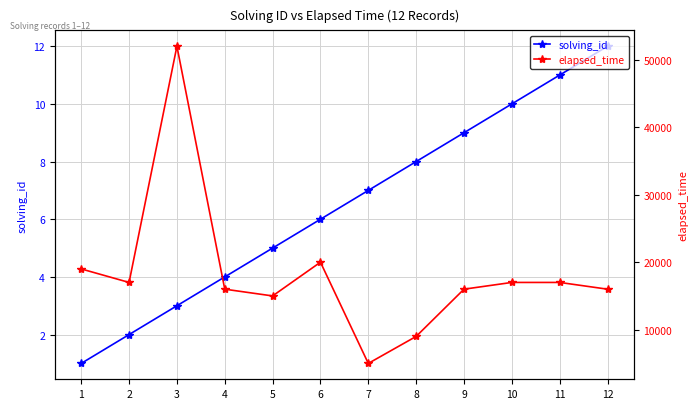

At 12, list the series in order from smallest to largest.

solving_id, elapsed_time